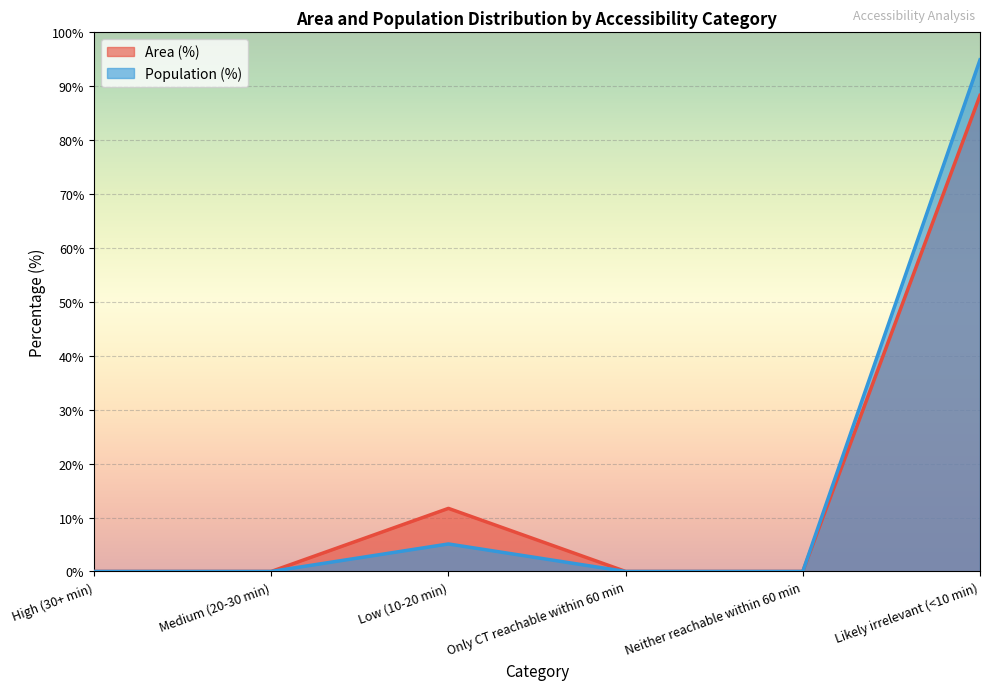

Which has a higher value, Low (10-20 min) or Likely irrelevant (<10 min)?

Likely irrelevant (<10 min)